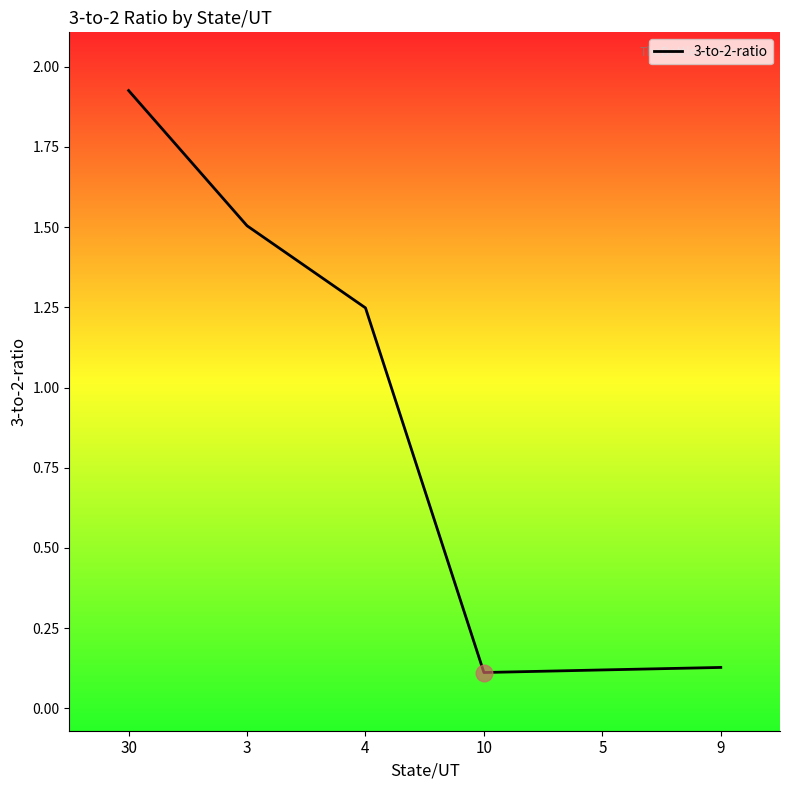

True or false: the data has more than 1 interior local peaks.

False